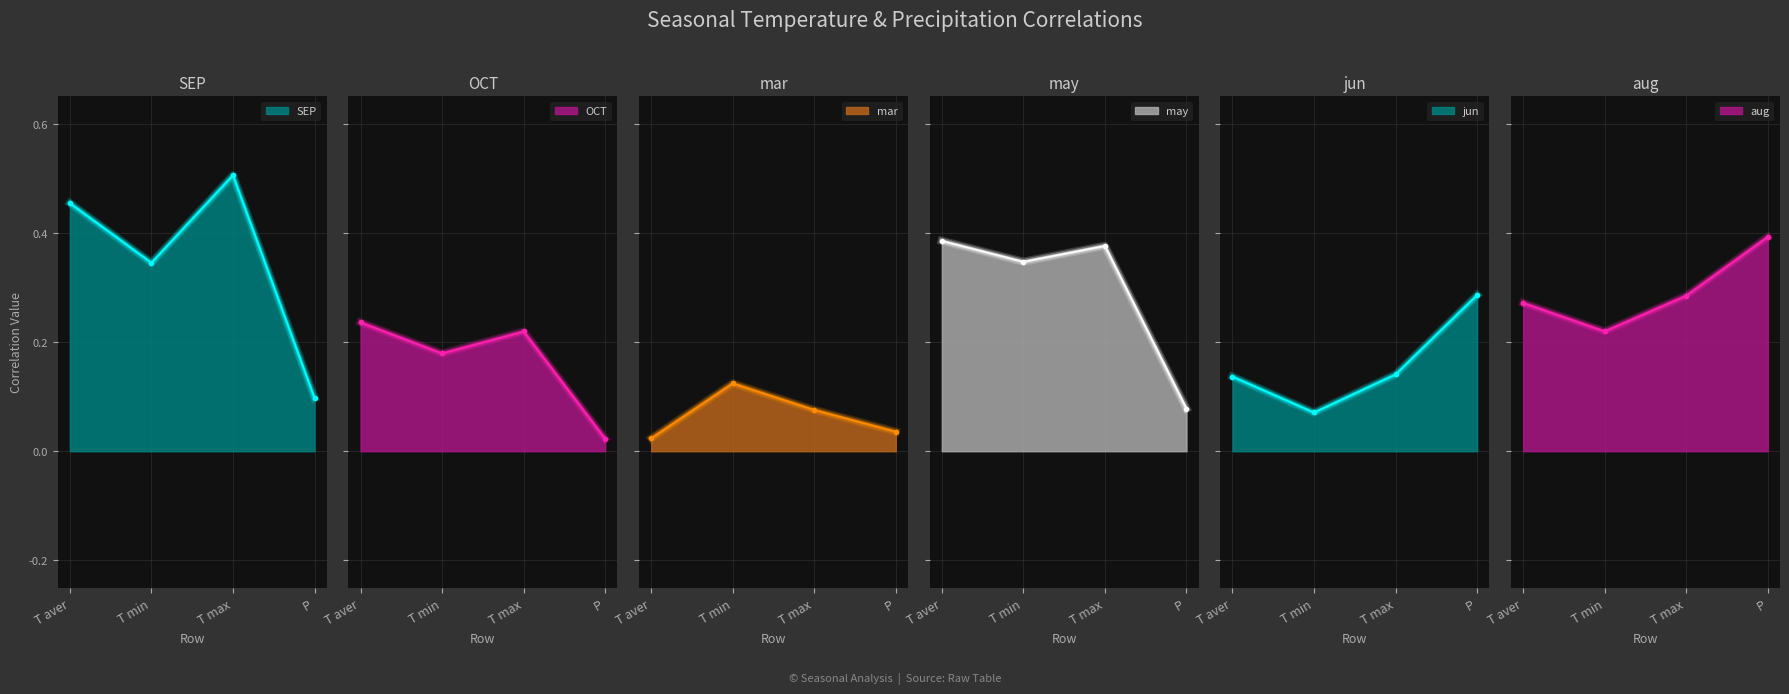

Which category has the lowest value in the OCT series?

P